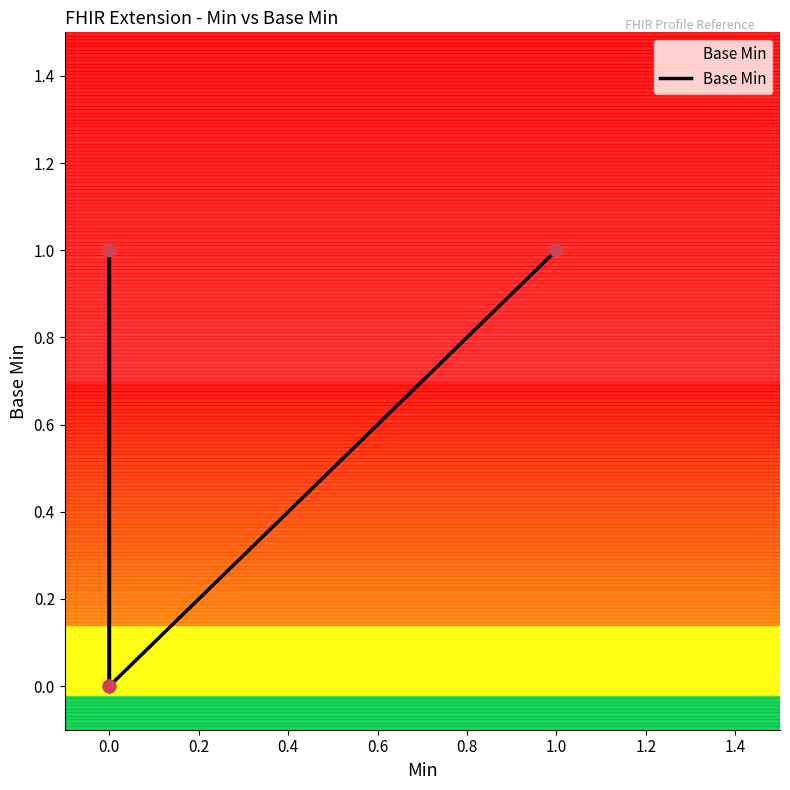

Between 1.0 and 0.0, which is larger?

1.0